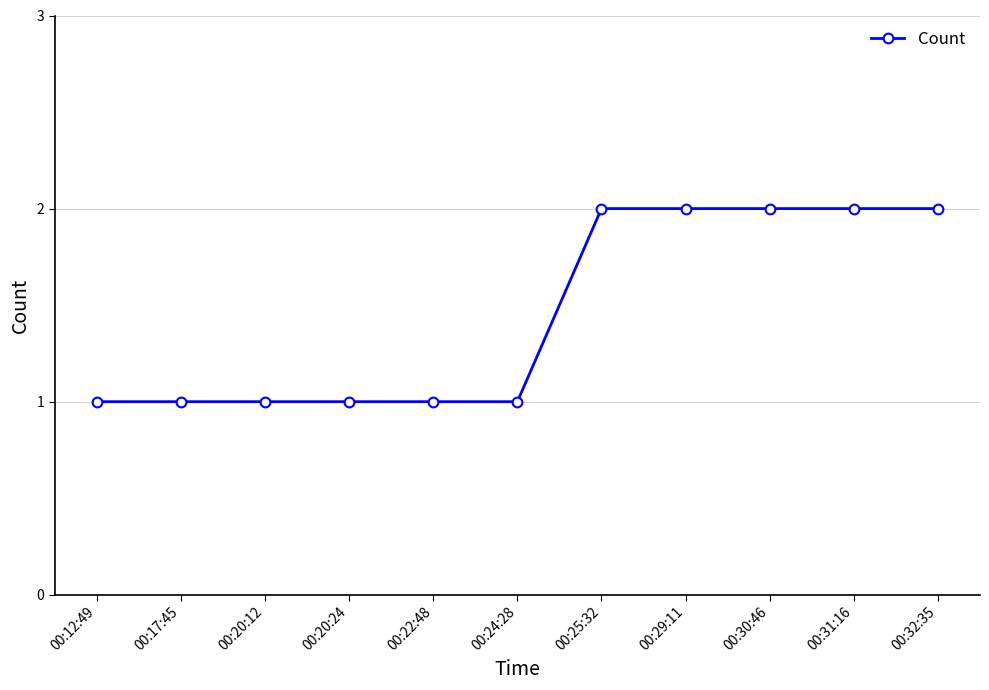

What is the value of the 10th point from the left?

2